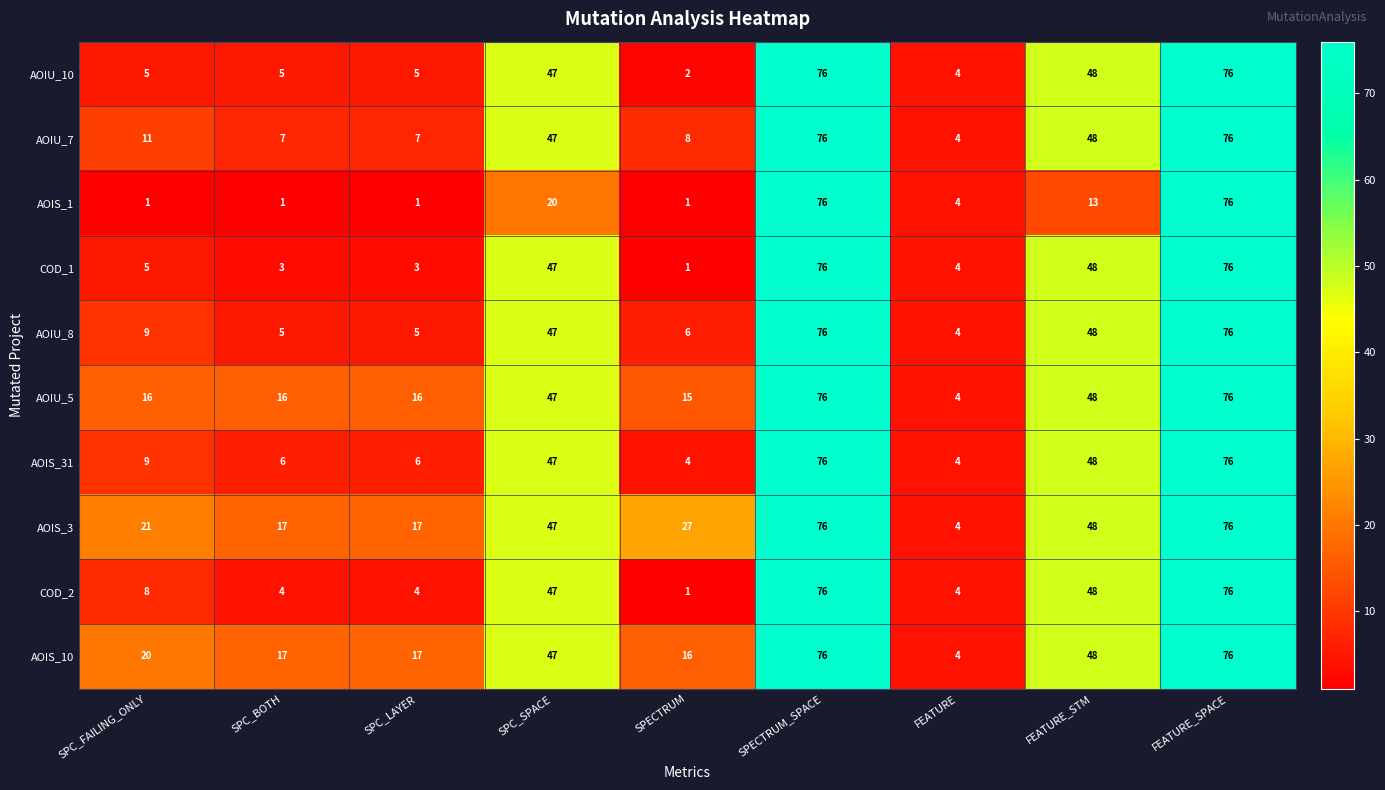

What is the sum of all AOIS_3 values?

333